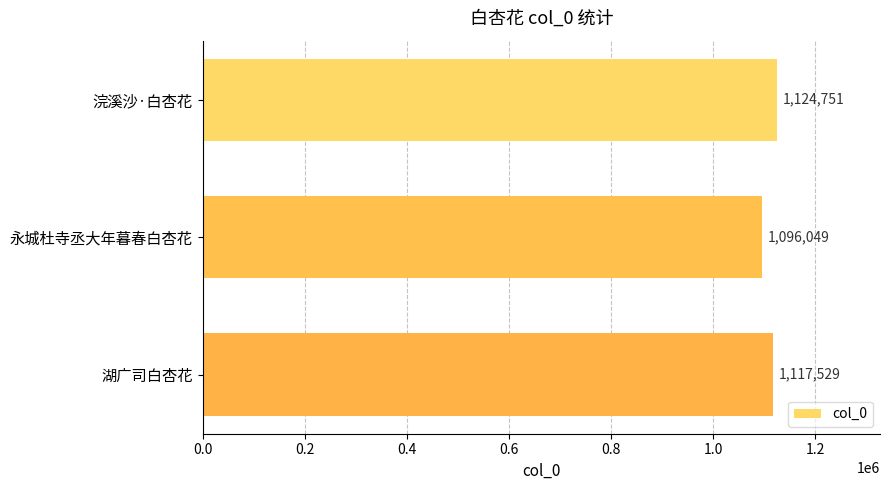

The value at 浣溪沙·白杏花 is 1124751. True or false?

True